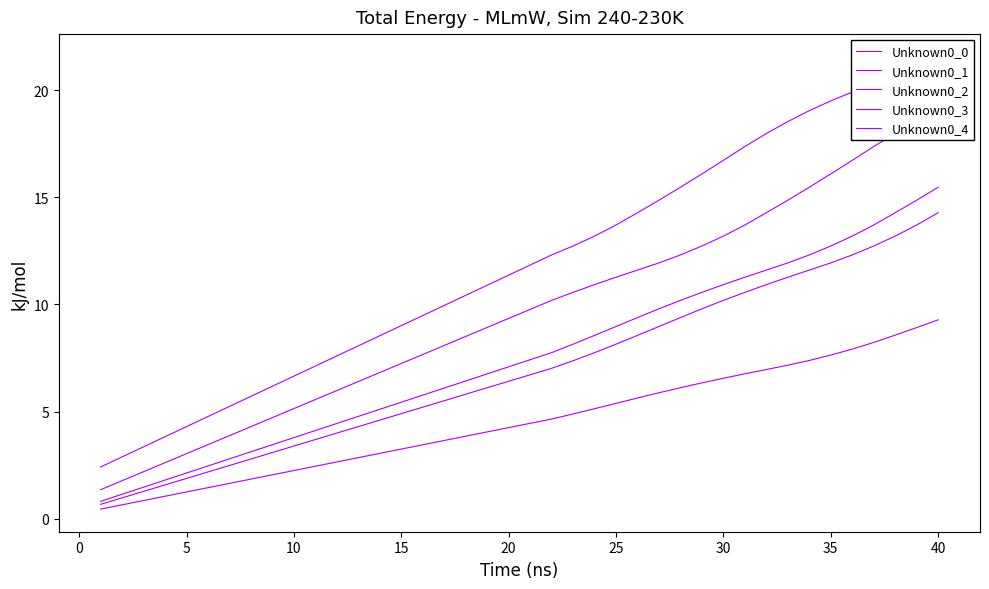

At how many categories does at least one series exceed 7?

30